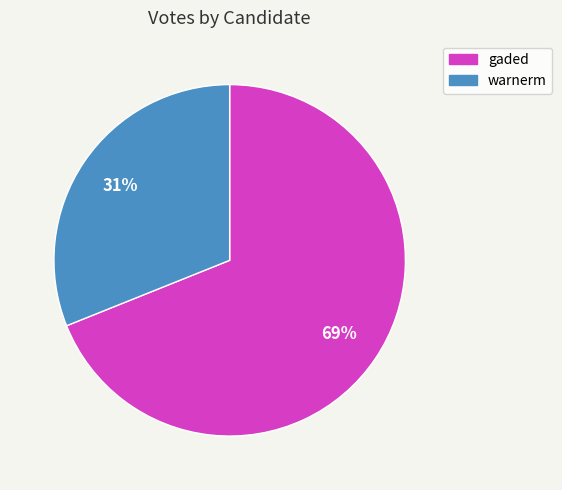

Is it true that warnerm is 38% of the pie?

False